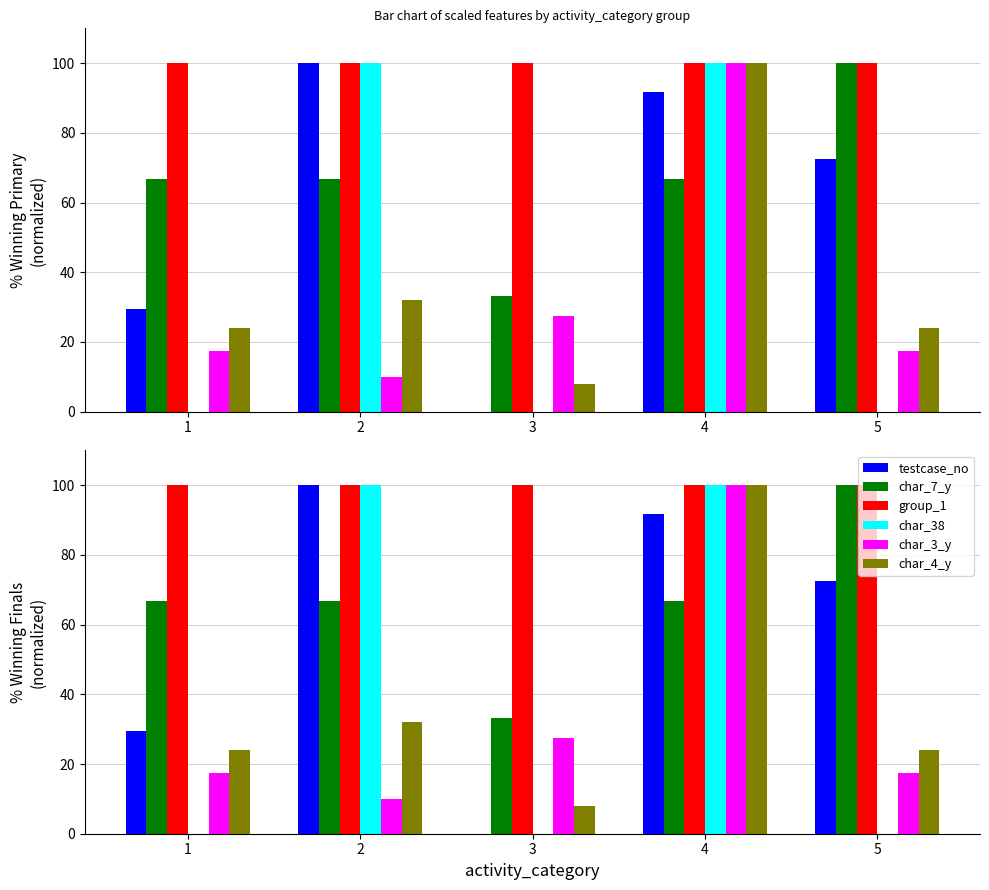

What are all the series names shown in the legend?

testcase_no, char_7_y, group_1, char_38, char_3_y, char_4_y